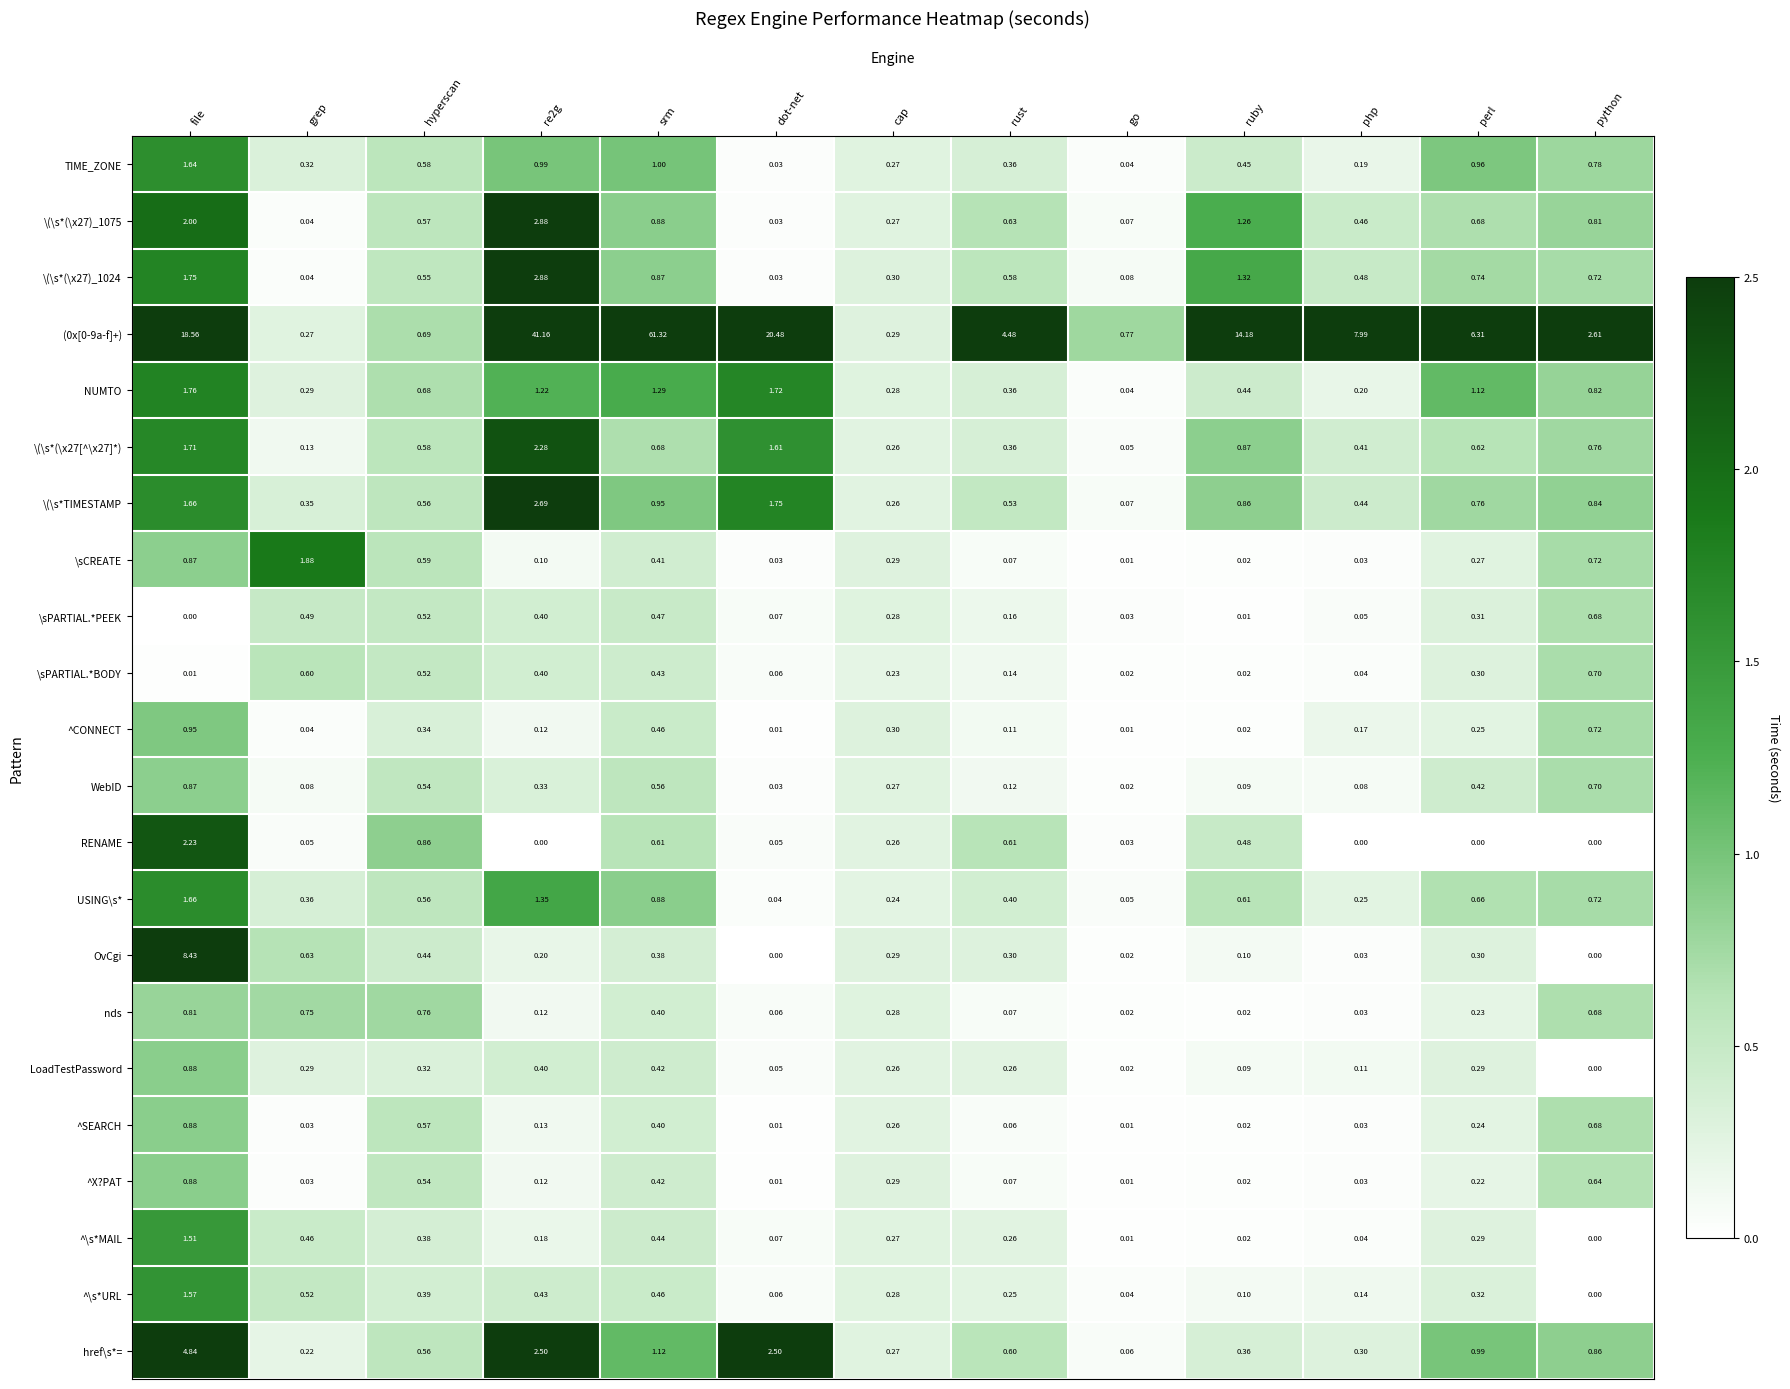

At which category is the sum across all series the highest?

srm